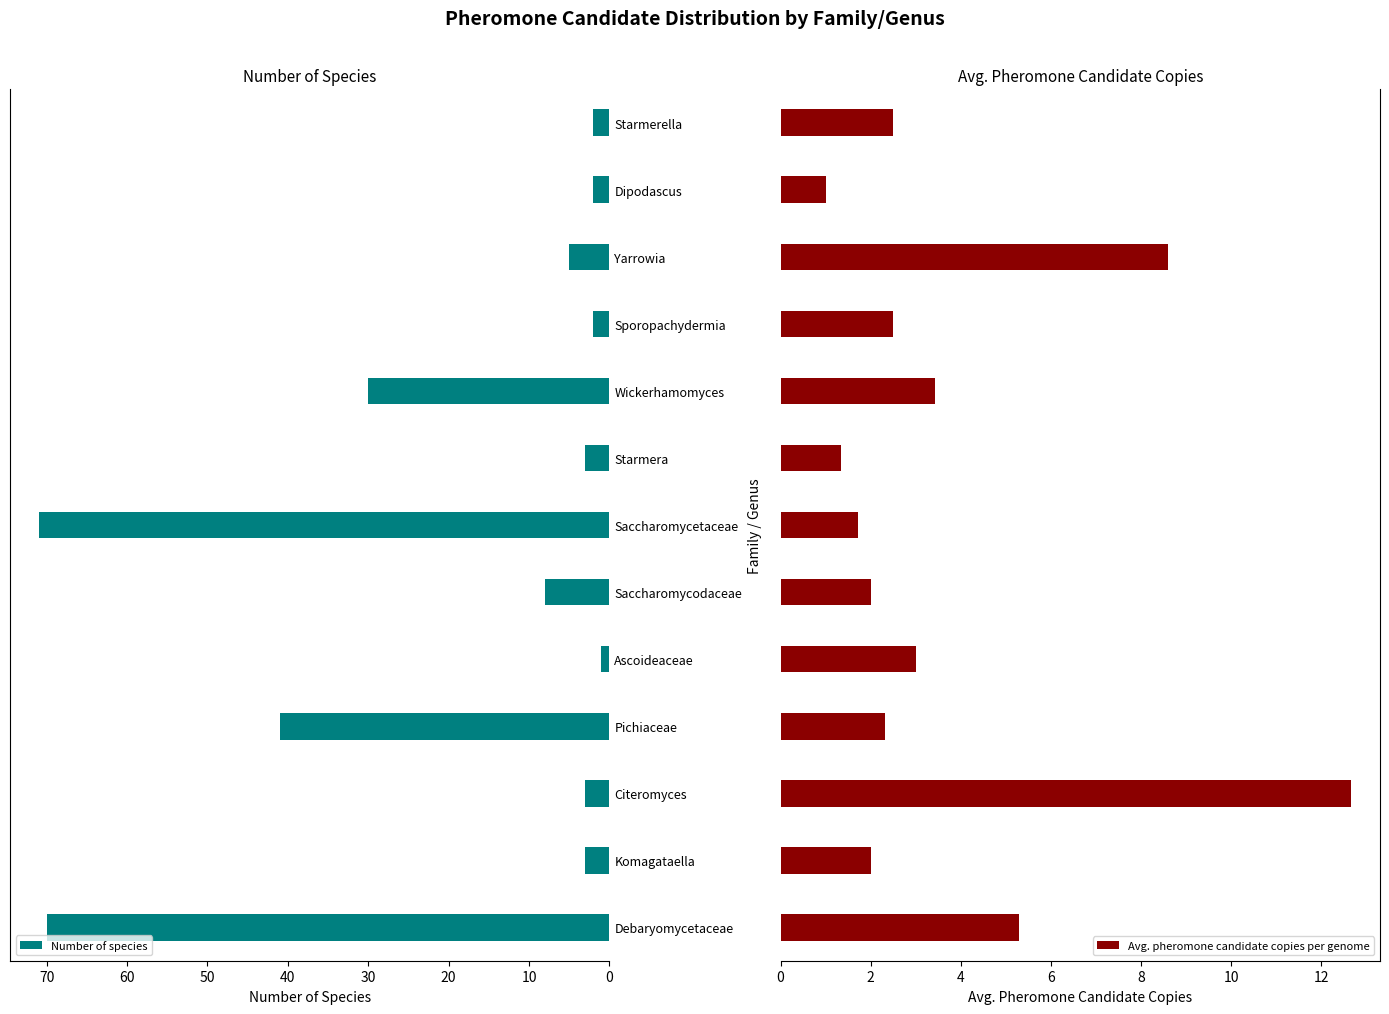

What is the difference between the second highest and minimum values in the Avg. pheromone candidate copies per genome series?

7.6